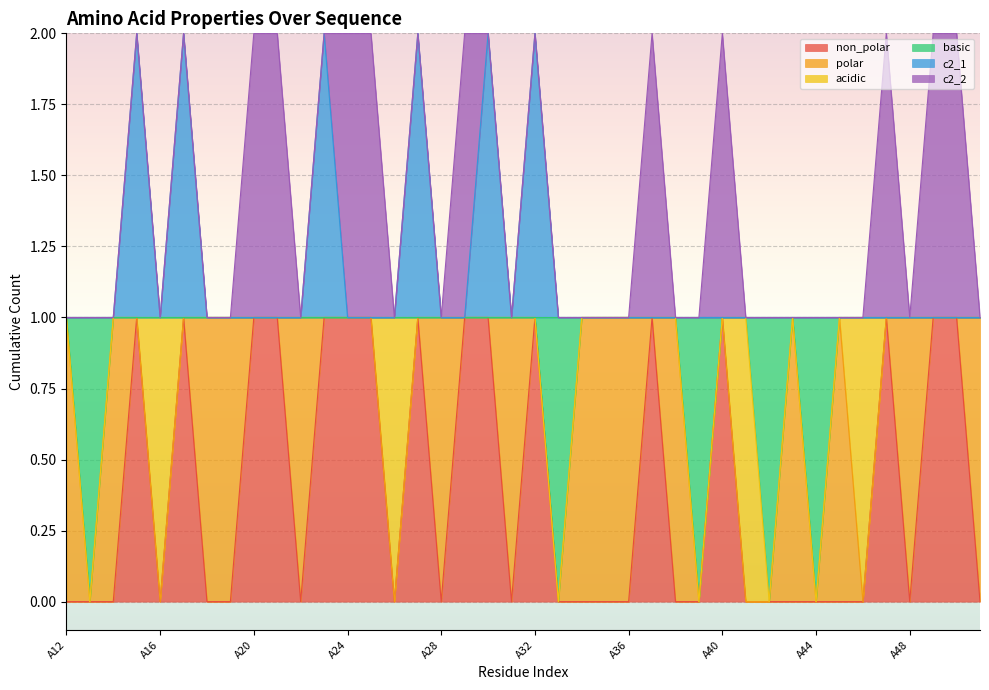

What are all the series names shown in the legend?

non_polar, polar, acidic, basic, c2_1, c2_2